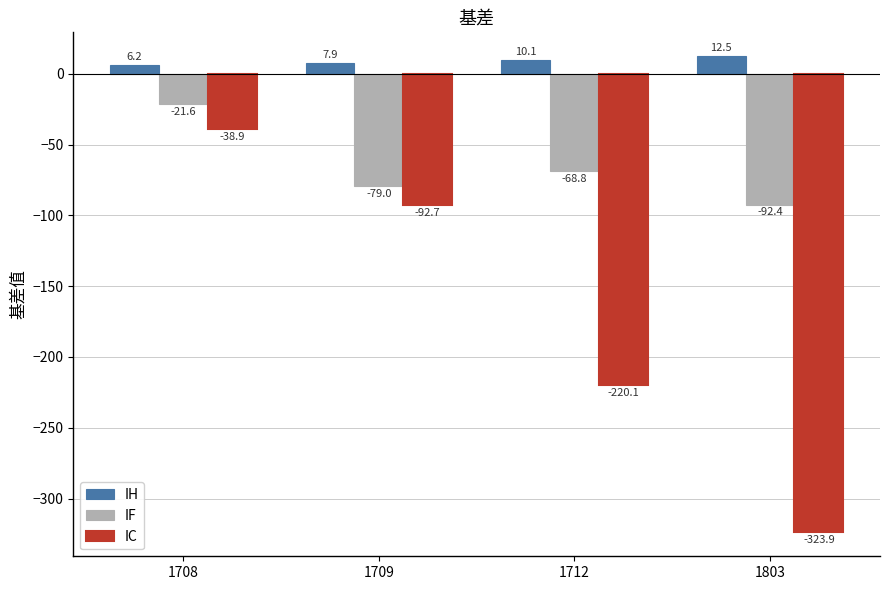

The value of IF at 1803 is -92.4. True or false?

True